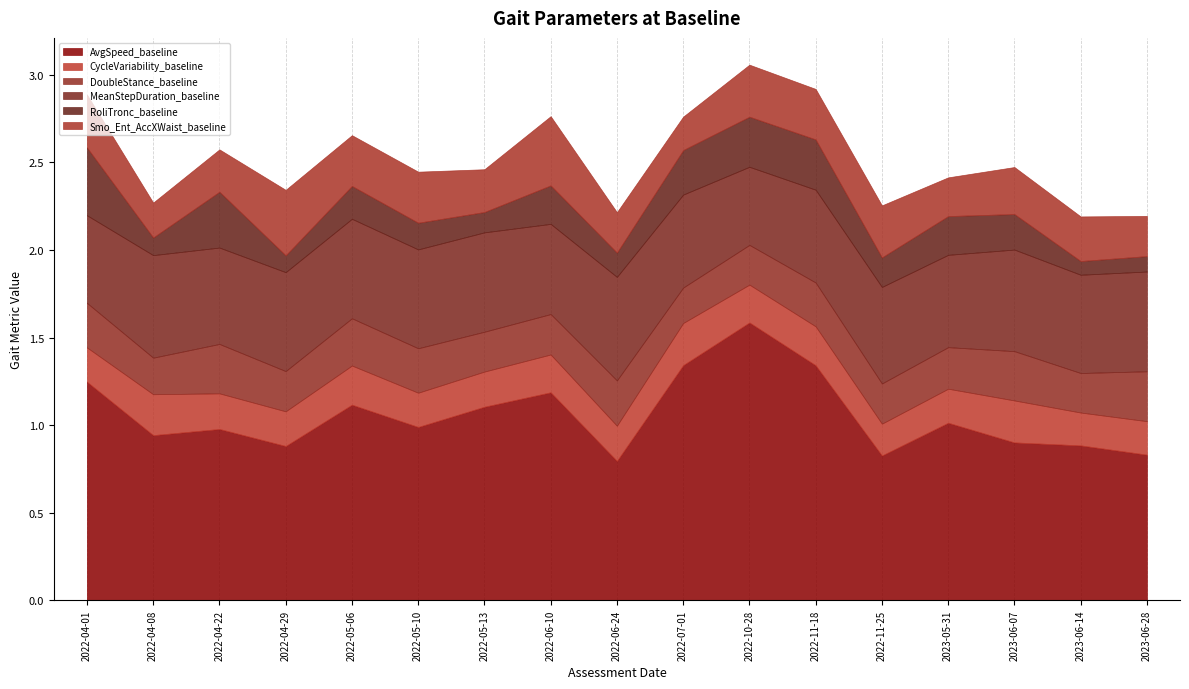

Is the value of AvgSpeed_baseline at 2022-05-10 greater than the value of Smo_Ent_AccXWaist_baseline at 2023-05-31?

Yes